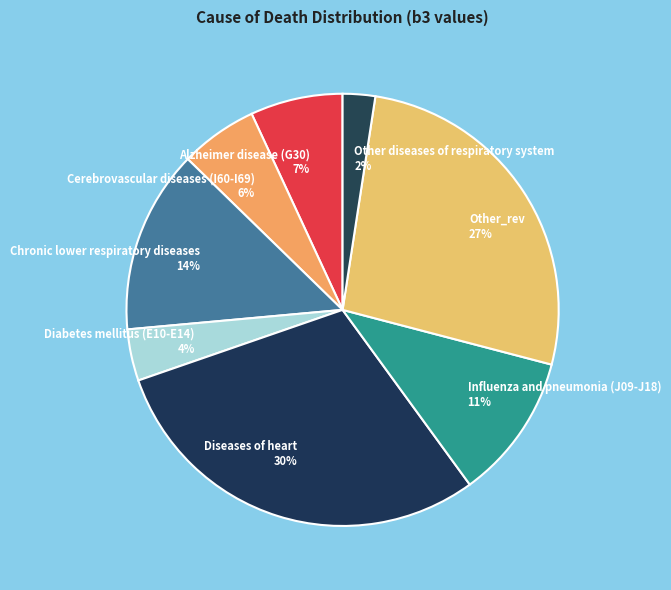

To the nearest percent, what is the combined percentage of Chronic lower respiratory diseases and Other diseases of respiratory system?

16%